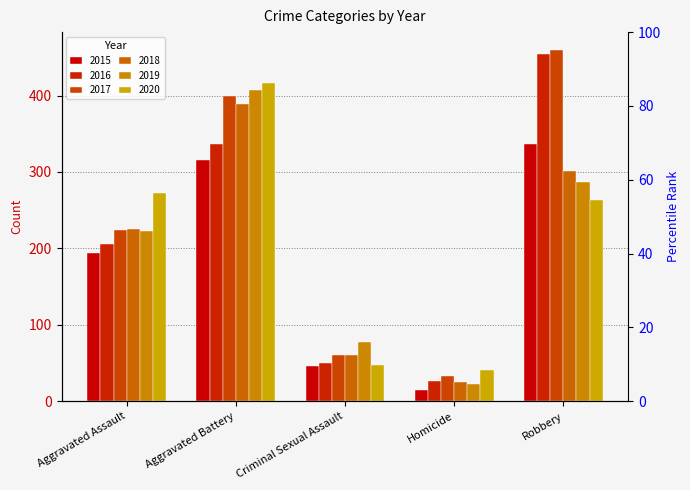

What is the sum of the 2018 values at Robbery and Criminal Sexual Assault?

361